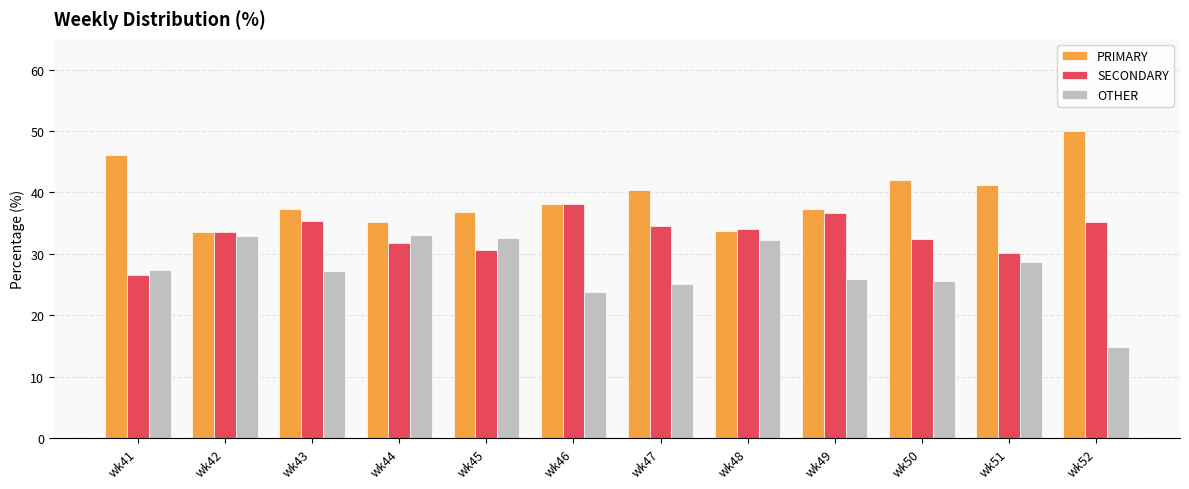

What is the average value of the SECONDARY series?

33.2